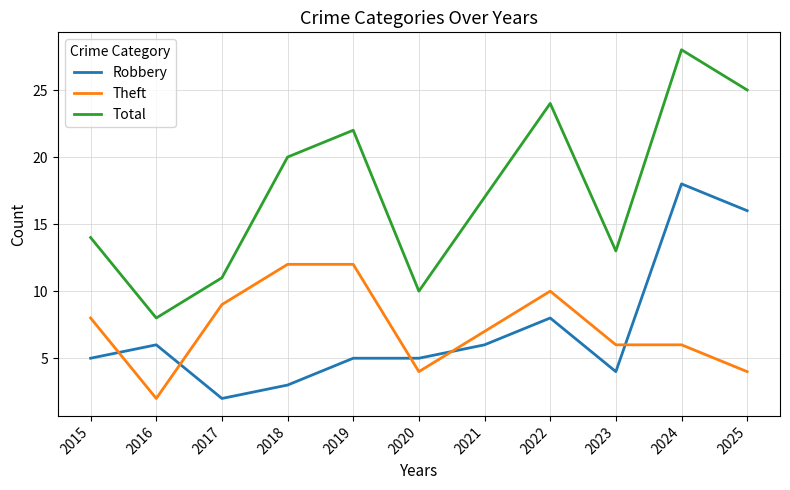

Reading right to left, list all the values displayed in this chart.

Robbery: 2025=16	2024=18	2023=4	2022=8	2021=6	2020=5	2019=5	2018=3	2017=2	2016=6	2015=5
Theft: 2025=4	2024=6	2023=6	2022=10	2021=7	2020=4	2019=12	2018=12	2017=9	2016=2	2015=8
Total: 2025=25	2024=28	2023=13	2022=24	2021=17	2020=10	2019=22	2018=20	2017=11	2016=8	2015=14